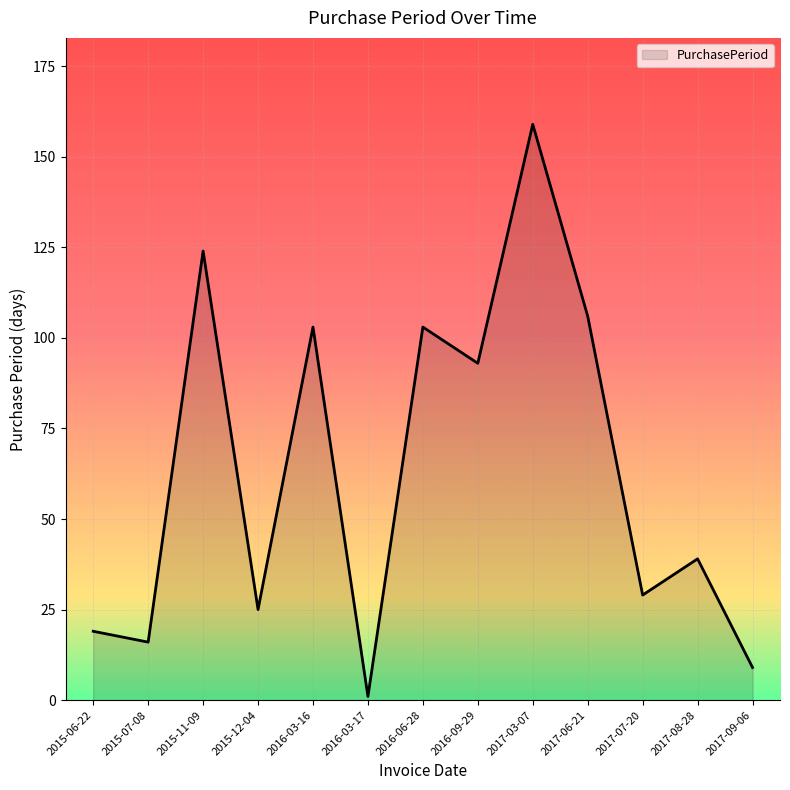

What position from the left is 2015-06-22?

1